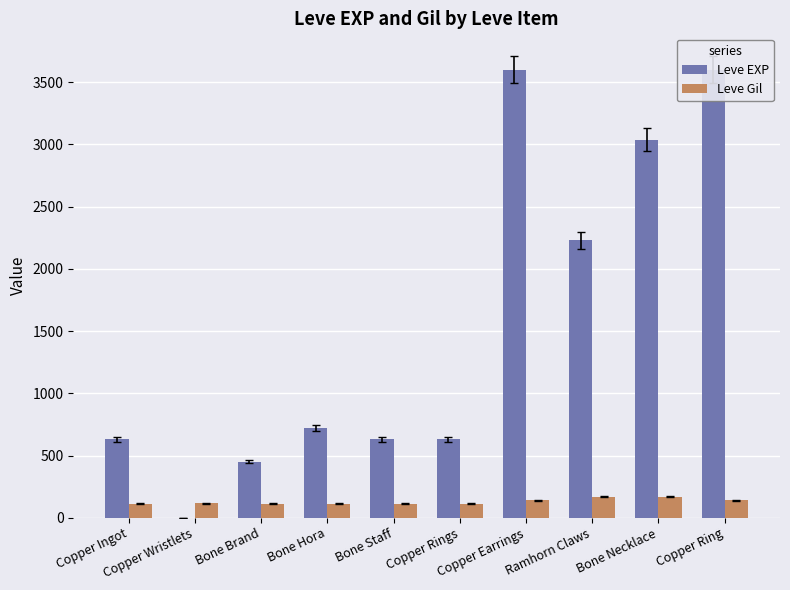

How many values in the Leve Gil series are below 116?

5